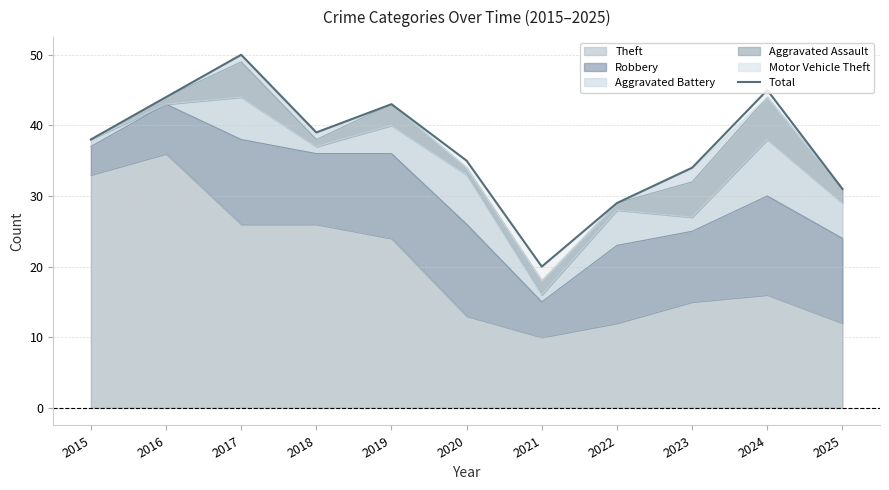

How many lines are shown in the chart?

1